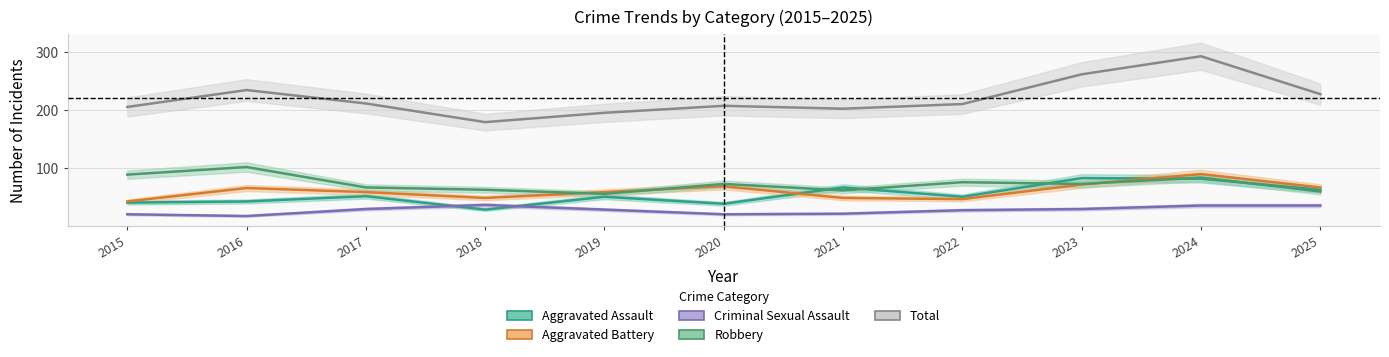

Which series has the largest total across all categories?

Total